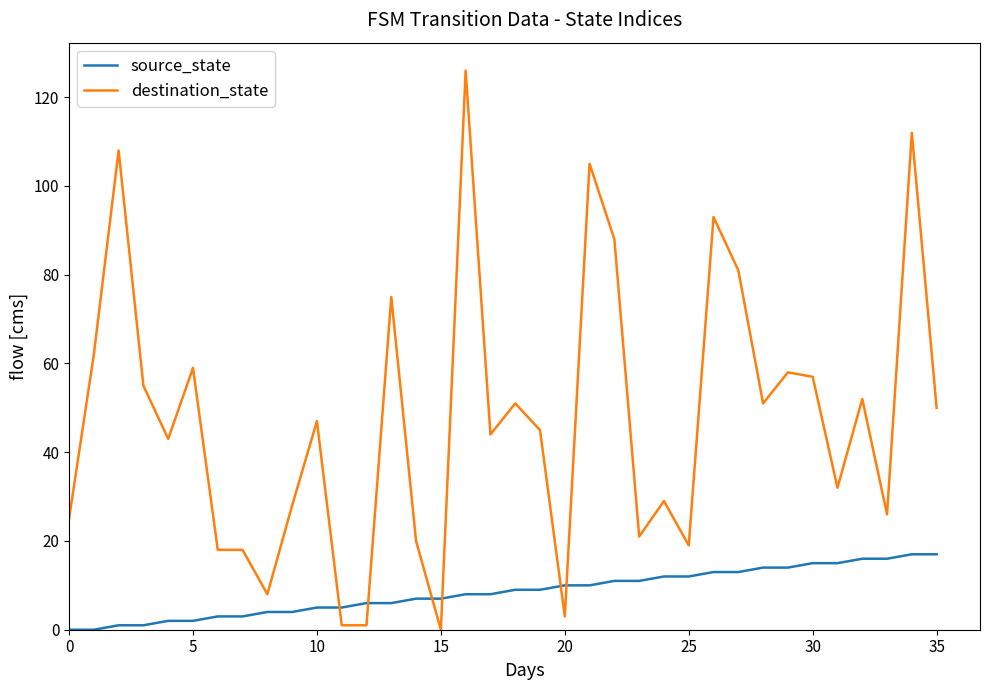

After their last crossing, which series has the higher values: destination_state or source_state?

destination_state